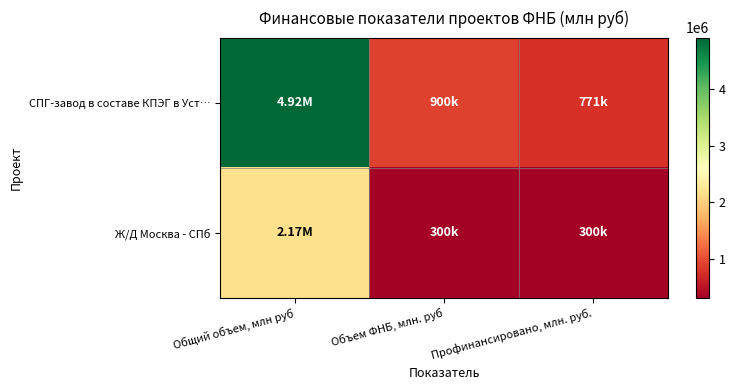

Reading left to right, transcribe all the data shown in this chart.

СПГ-завод в составе КПЭГ в Уст…: Общий объем, млн руб=4915000	Объем ФНБ, млн. руб=900000	Профинансировано, млн. руб.=771347
Ж/Д Москва - СПб: Общий объем, млн руб=2165514	Объем ФНБ, млн. руб=300000	Профинансировано, млн. руб.=300000